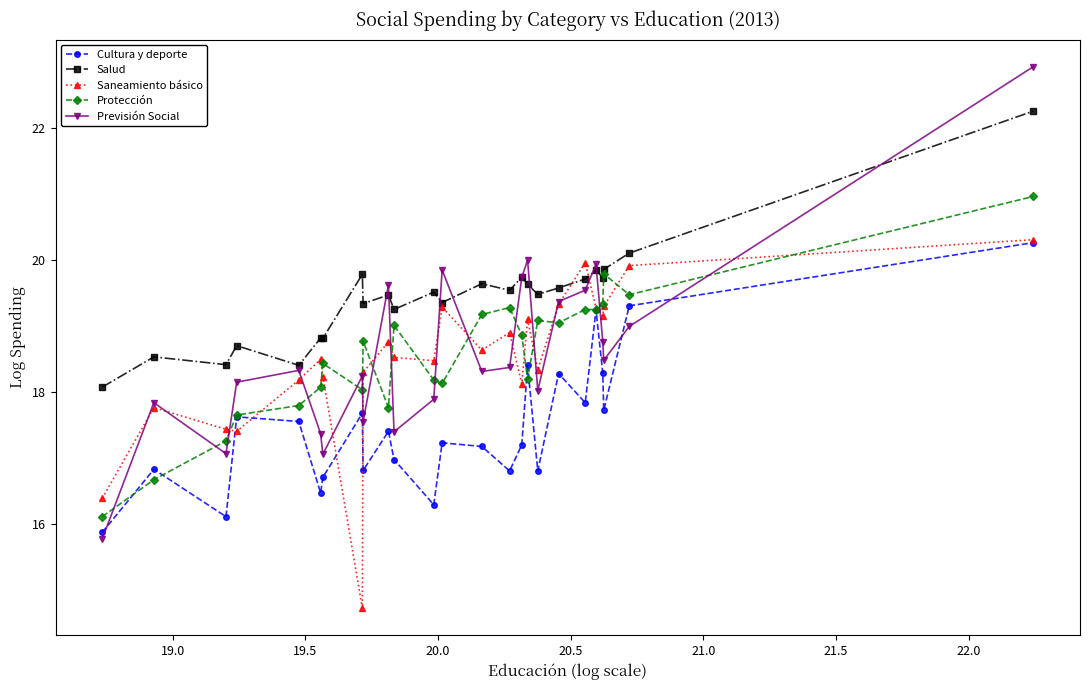

True or false: Saneamiento básico has more than 1 points higher than both neighbors.

True